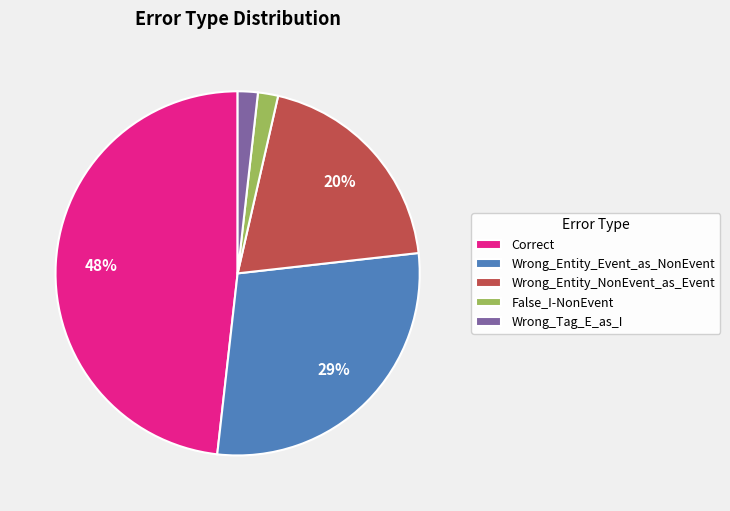

To the nearest percent, what is the difference between the largest and smallest slice percentages?

46%